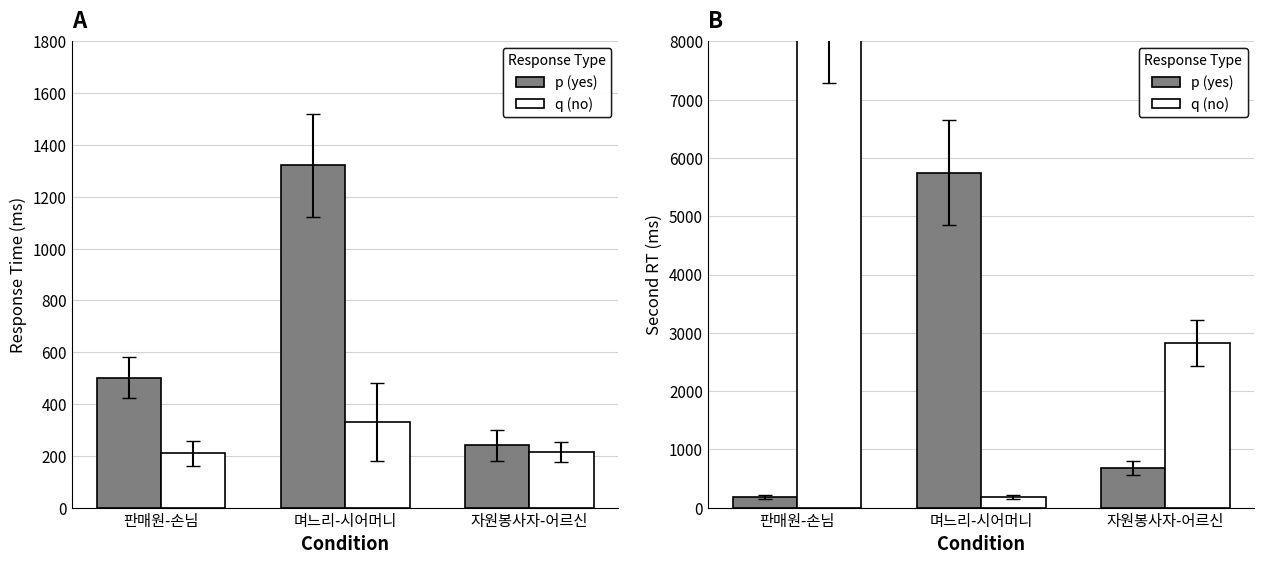

Which series has the largest total across all categories?

Response q